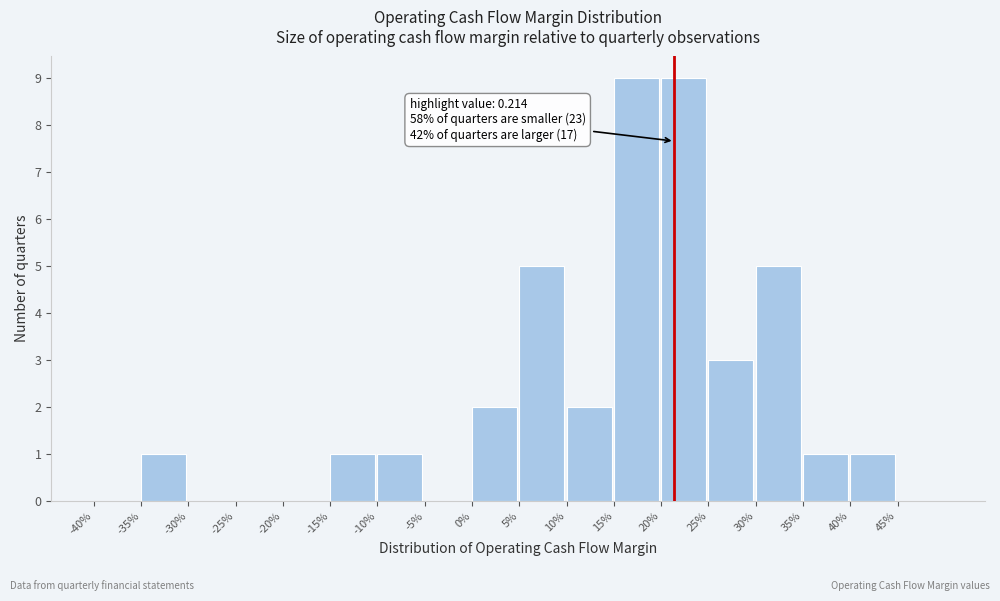

Reading left to right, transcribe all the data shown in this chart.

-40%=0	-35%=1	-30%=0	-25%=0	-20%=0	-15%=1	-10%=1	-5%=0	0%=2	5%=5	10%=2	15%=9	20%=9	25%=3	30%=5	35%=1	40%=1	45%=0